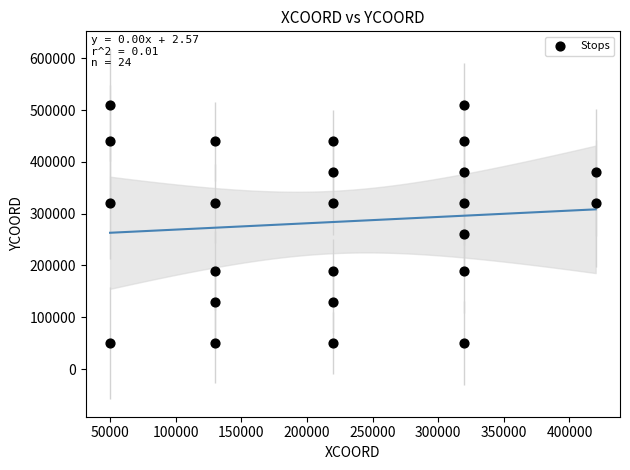

What is the range of Y values (max minus min)?

460000